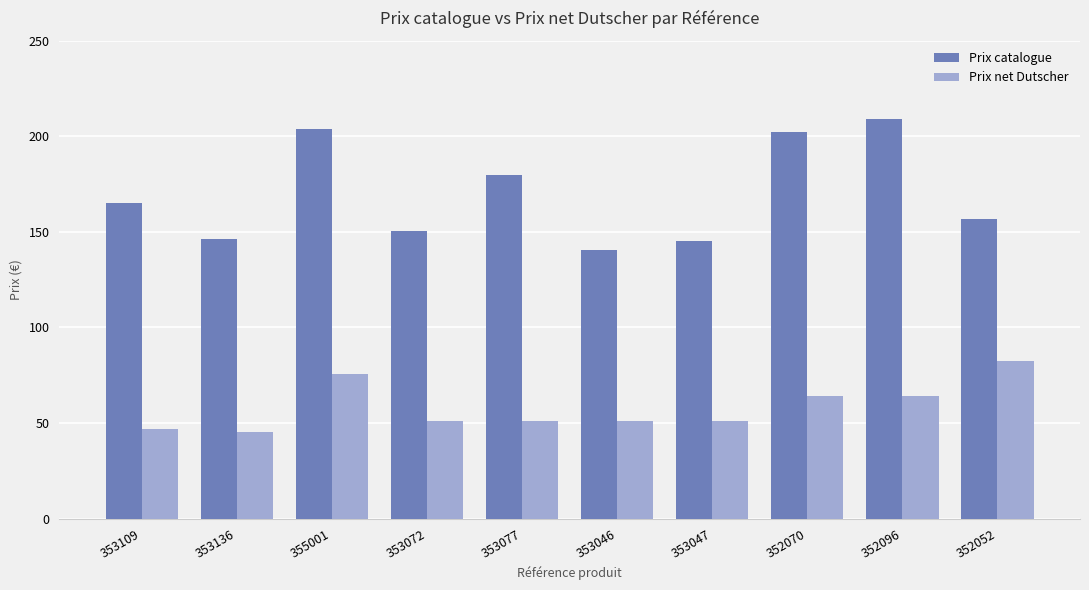

What is the total value across all series at 353046?

191.5